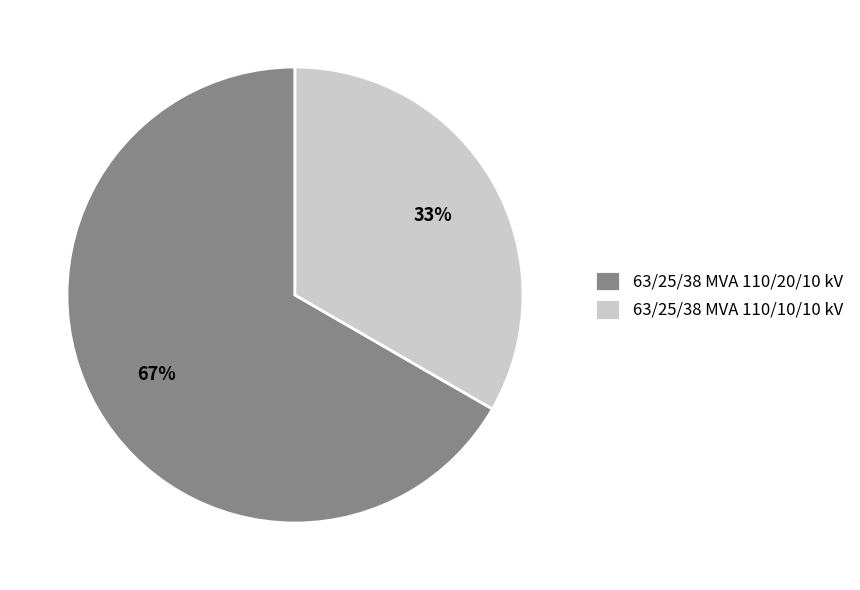

Which slice is the smallest?

63/25/38 MVA 110/10/10 kV